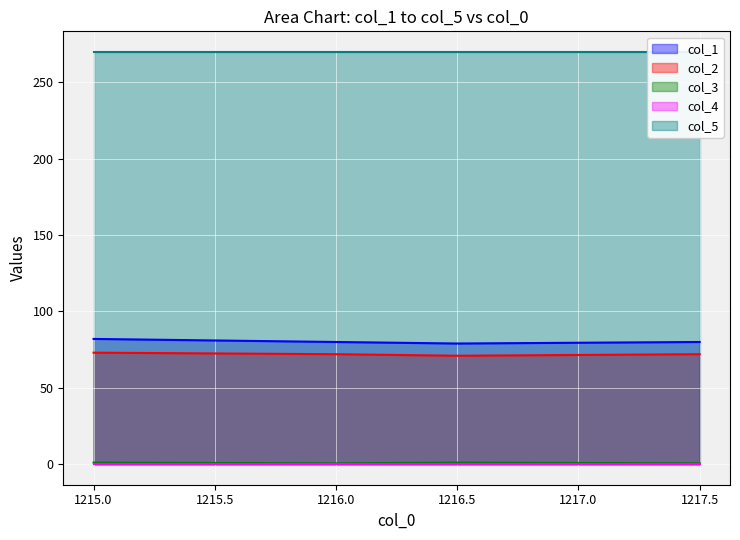

True or false: col_1 and col_2 cross at least once.

False